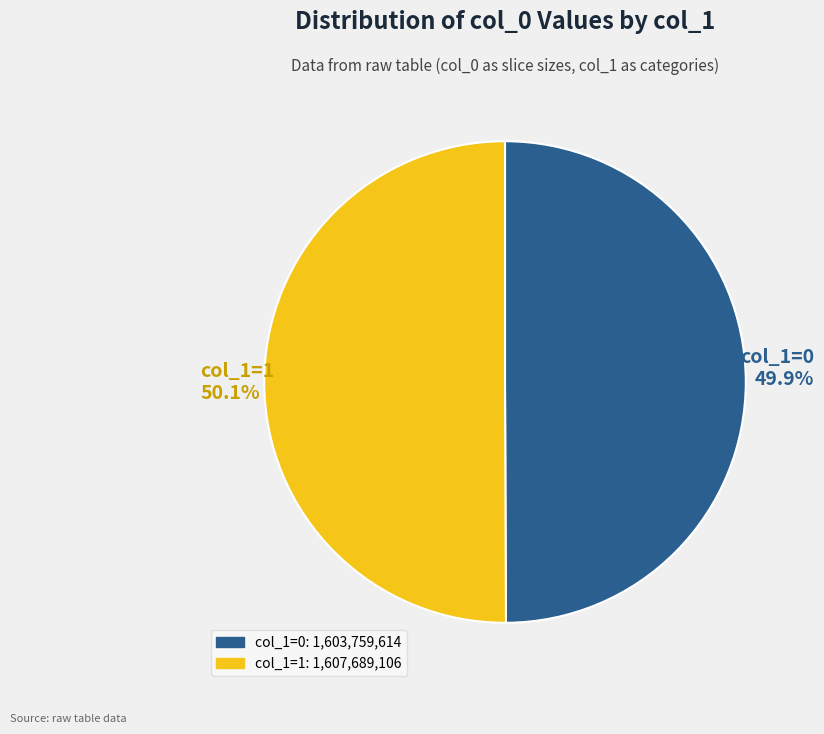

What is the ratio of the value at col_1=0 to the value at col_1=1?

1.0